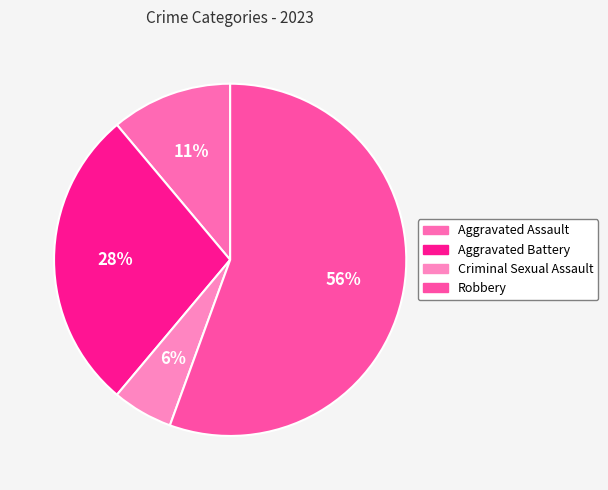

To the nearest percent, what percentage of the pie is Aggravated Assault?

11%